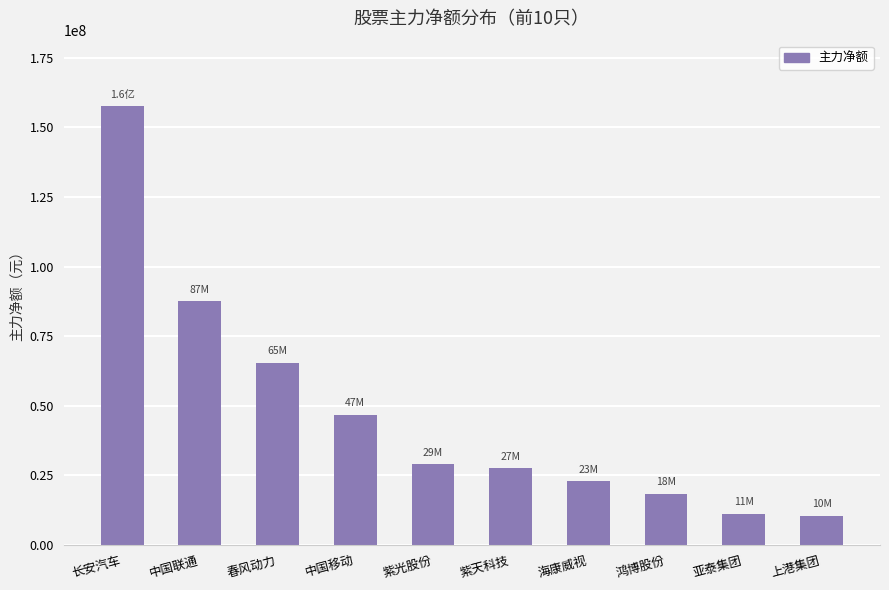

What is the value of the 4th bar from the left?

46758639